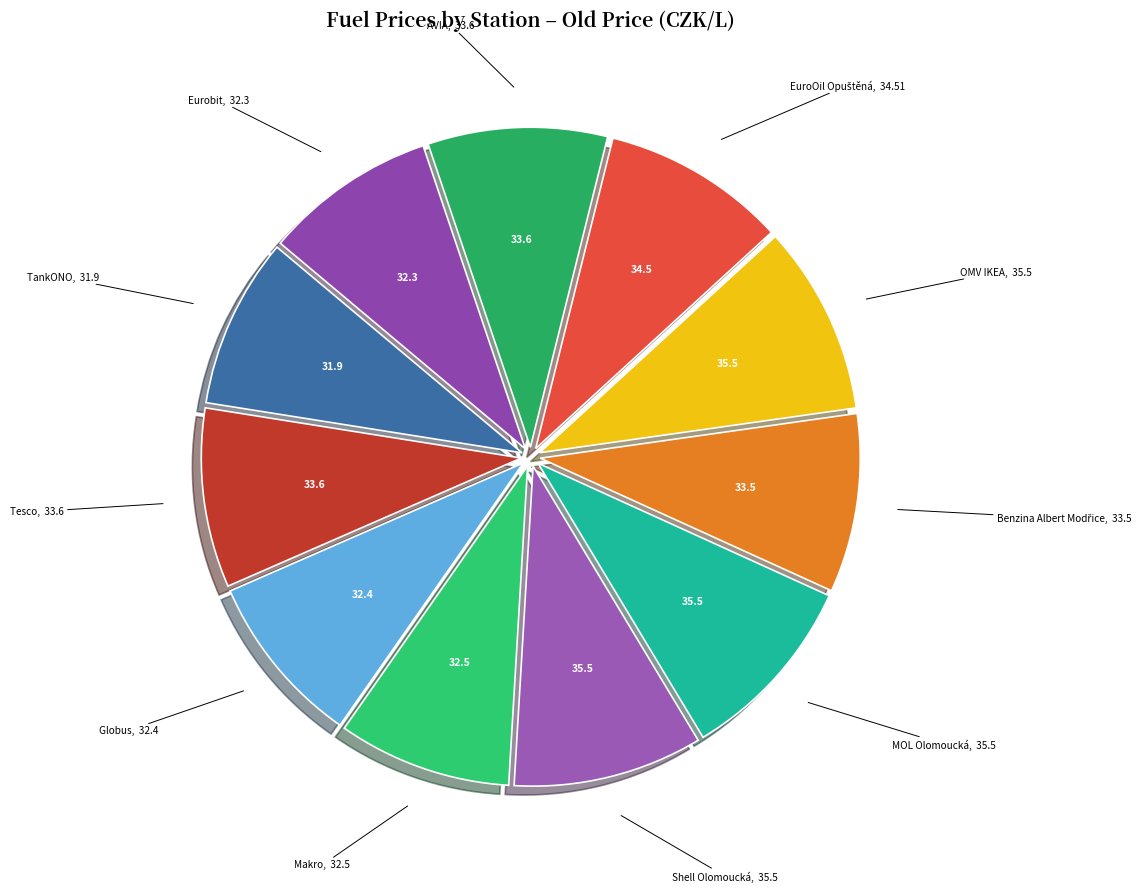

Combined, do Globus and Makro account for over 50%?

No